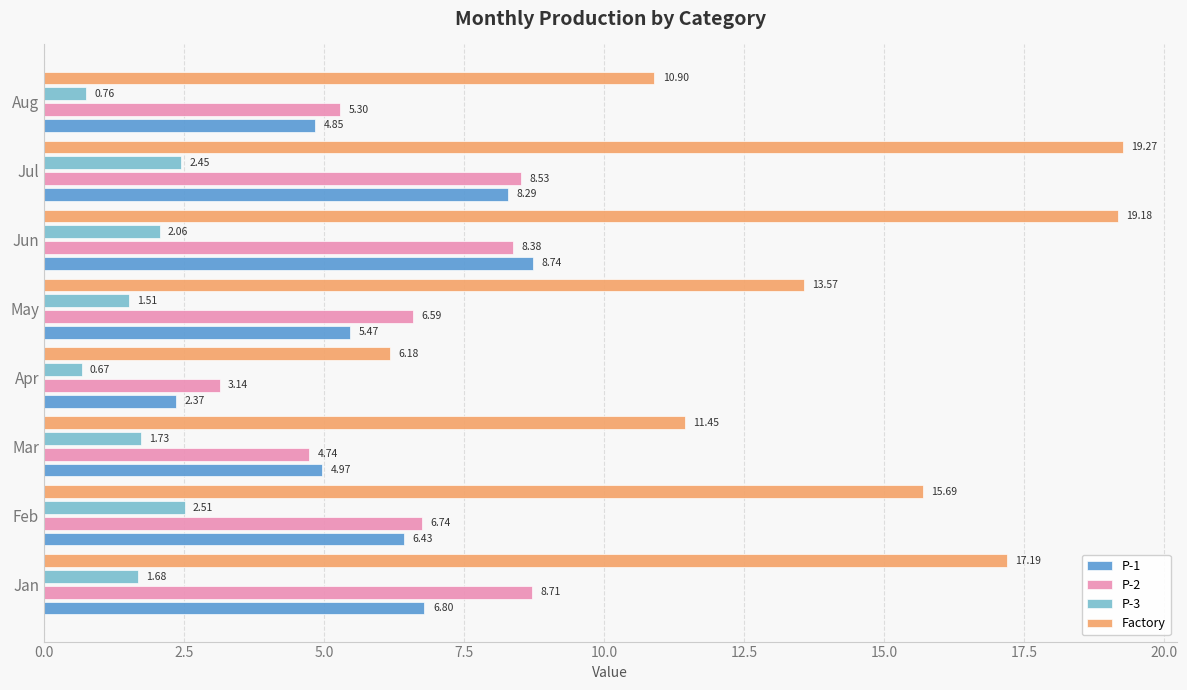

Which category has the highest value in the P-2 series?

Jan